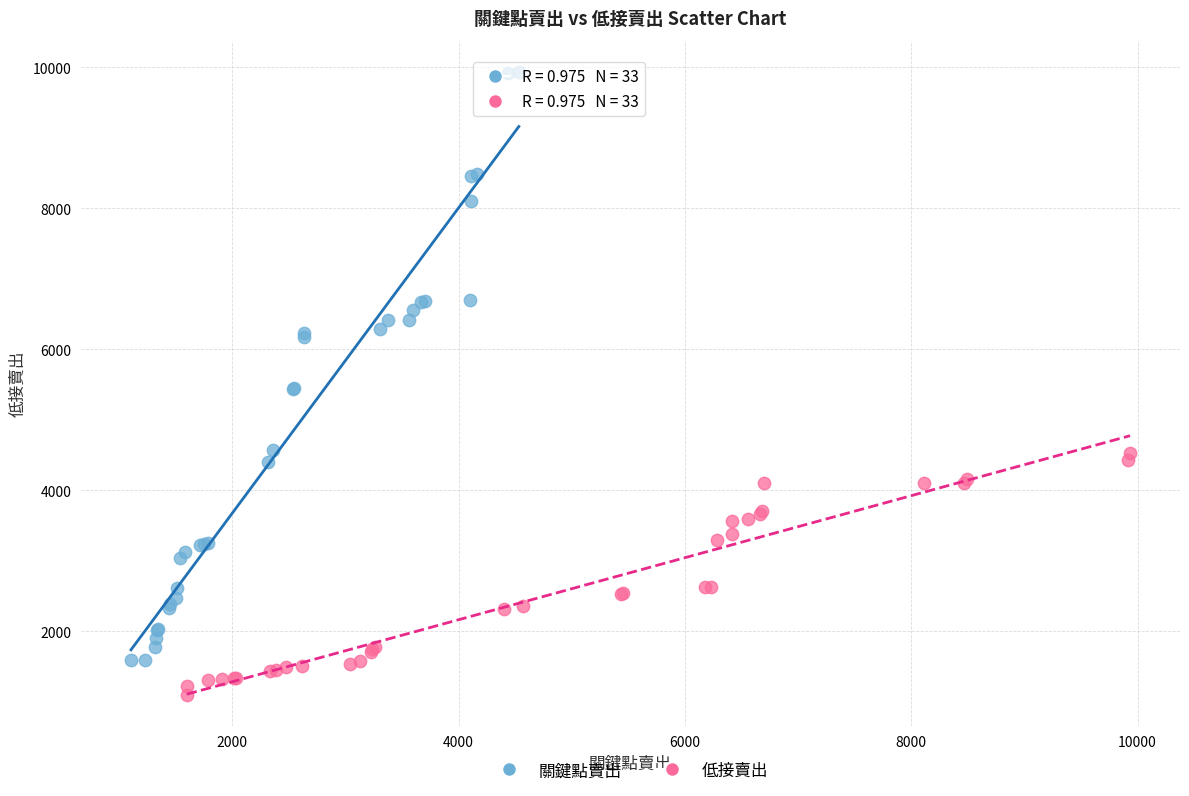

Which series reaches the minimum Y coordinate?

低接賣出